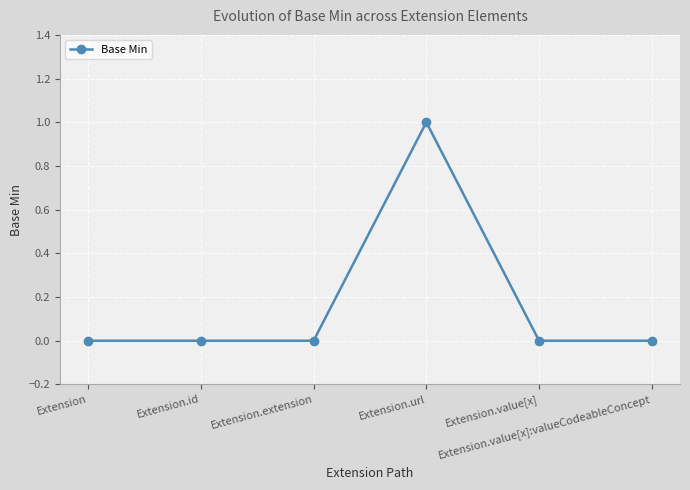

What is the difference between the maximum and minimum values?

1